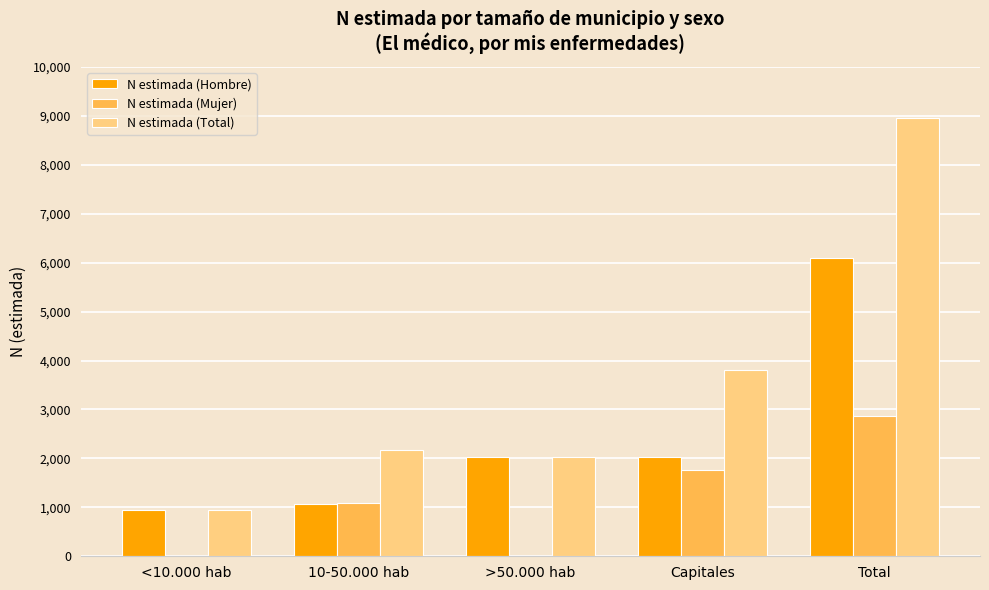

Which series has the largest total across all categories?

N estimada (Total)